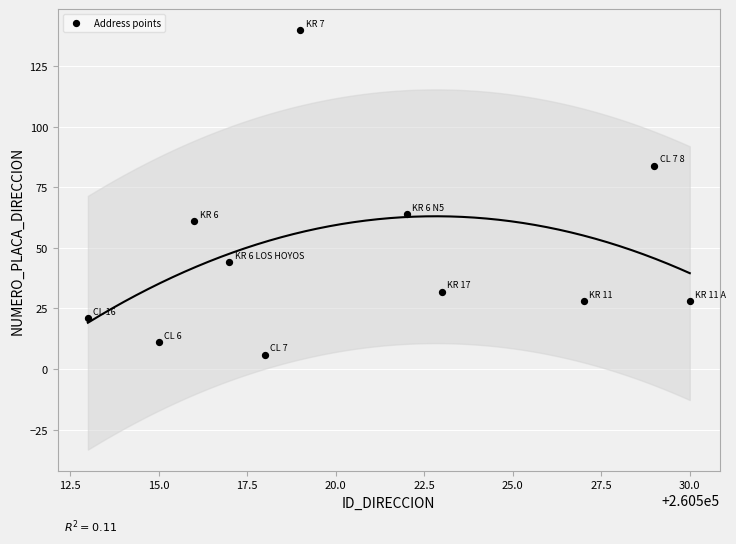

What Y value in the scatter plot is closest to 73?

64